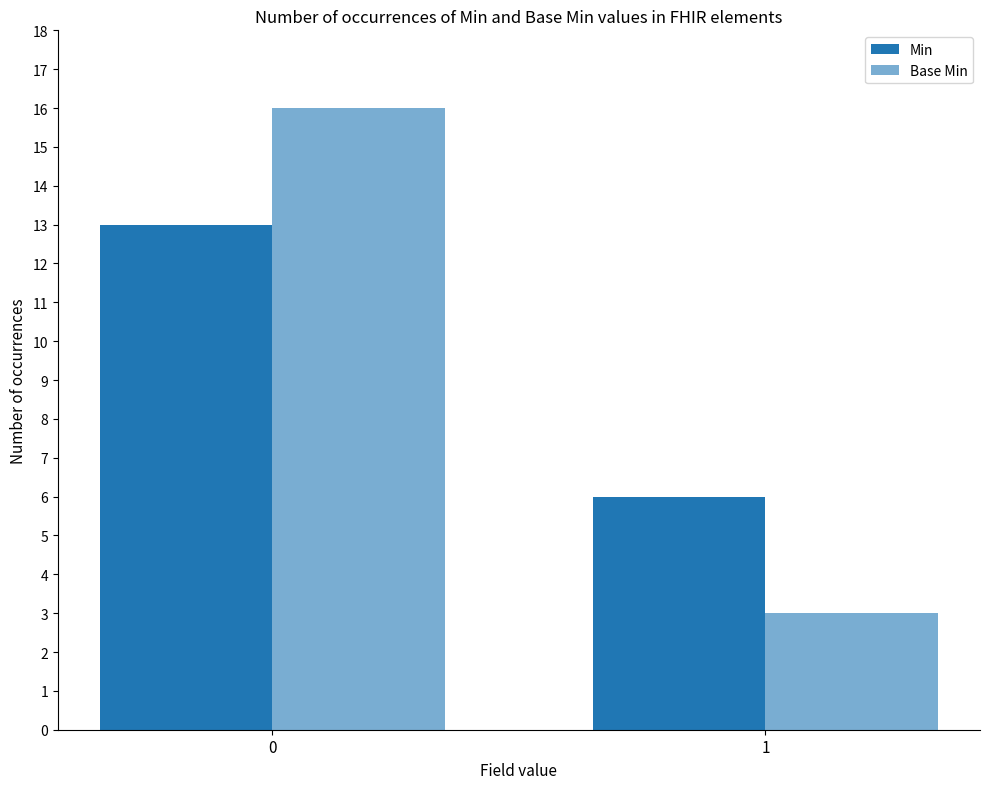

Which series has the largest range (max minus min)?

Base Min